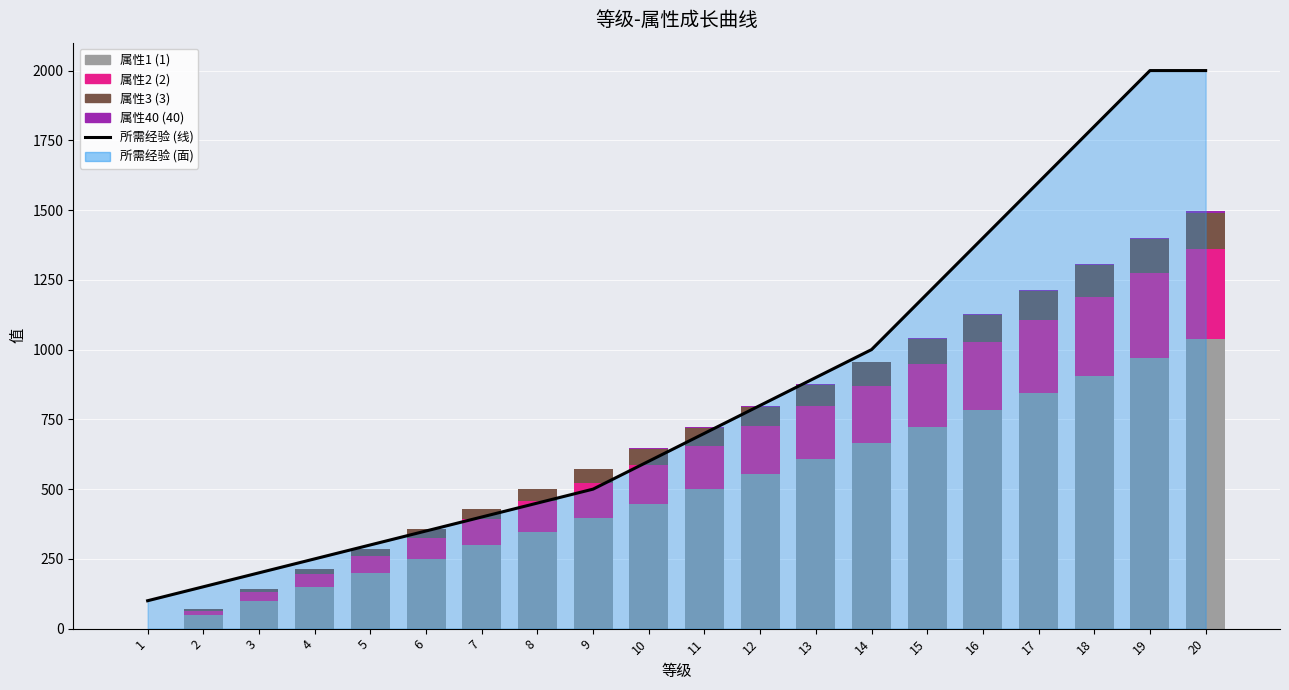

Rank the series at 20 from lowest to highest value.

属性40 (40), 属性3 (3), 属性2 (2), 属性1 (1), 所需经验 (线)